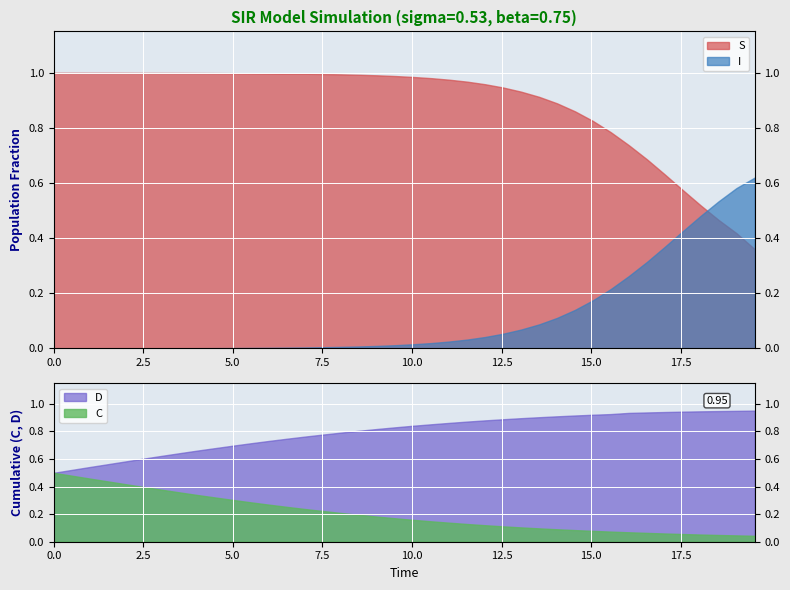

True or false: S and C cross at least once.

False